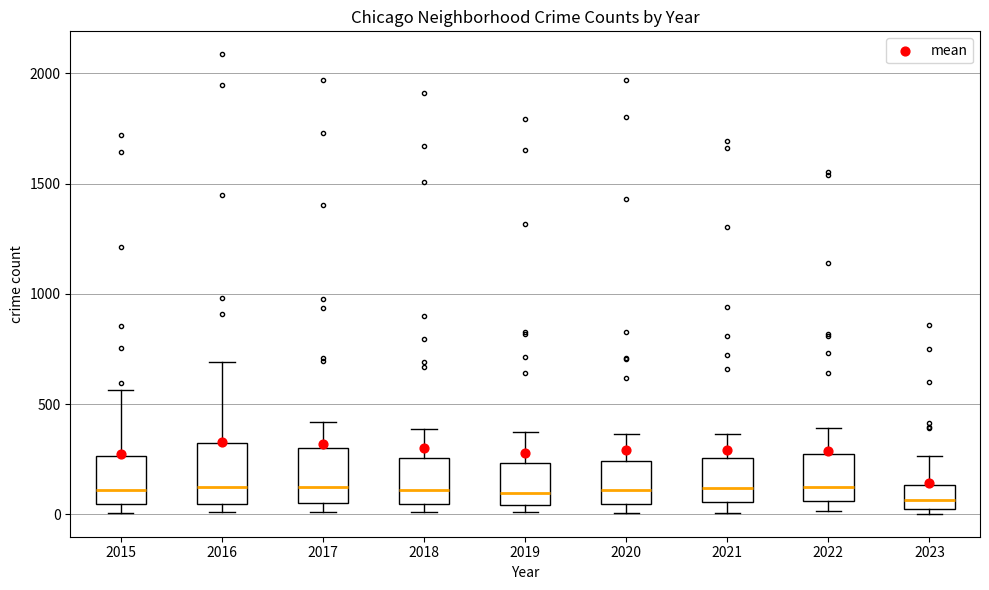

Where is the lower edge of the box at x = 2016 on the y-axis? The values are not printed on the chart, so give them approximately, as read against the axis.

50